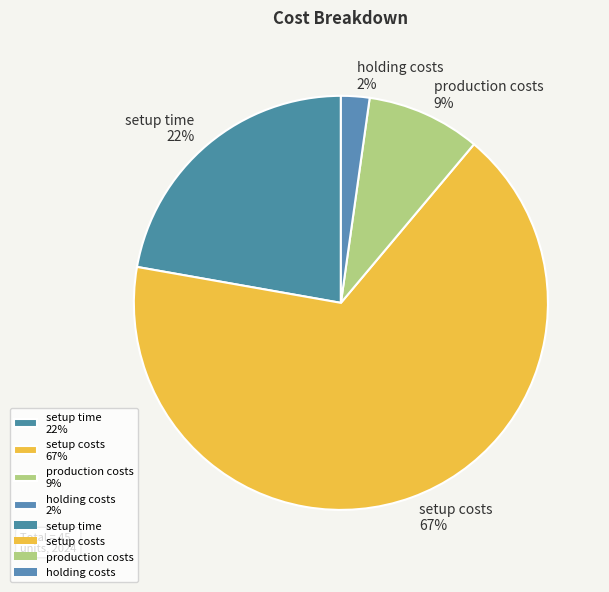

Which has a higher value, production costs or setup costs?

setup costs